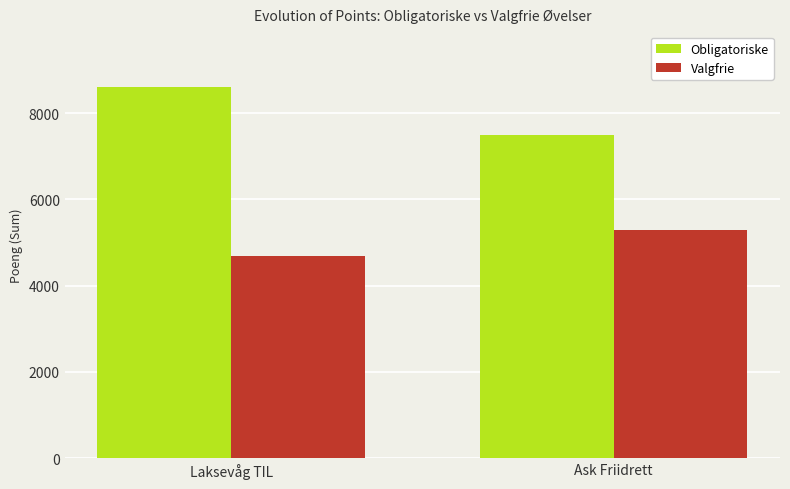

What is the value of the Obligatoriske bar at the 2nd from the left?

7492